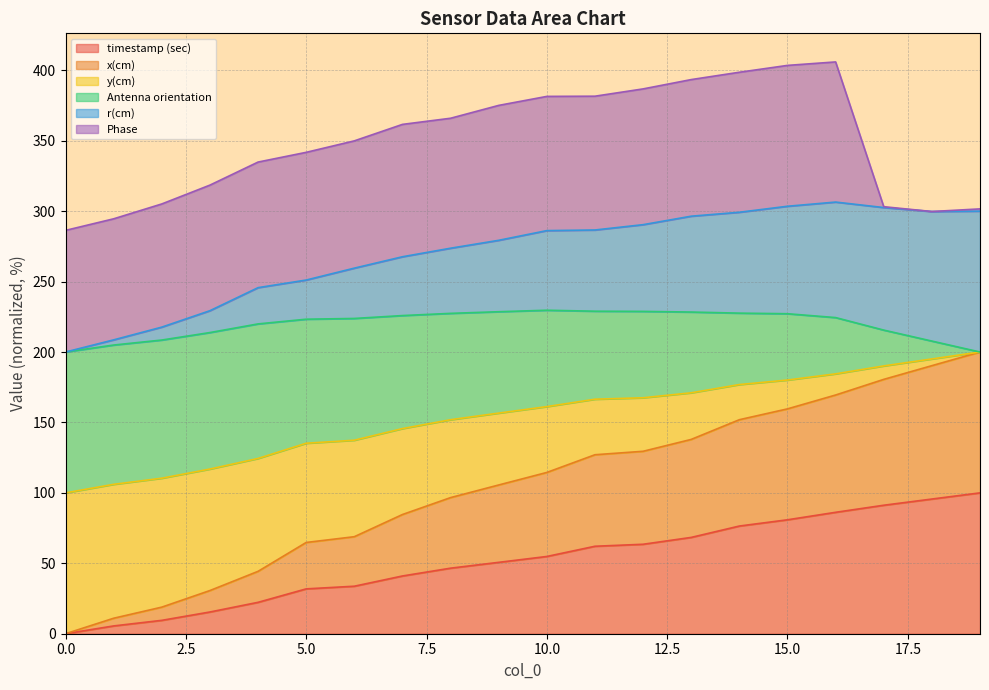

Between 18 and 12, which is larger?

18